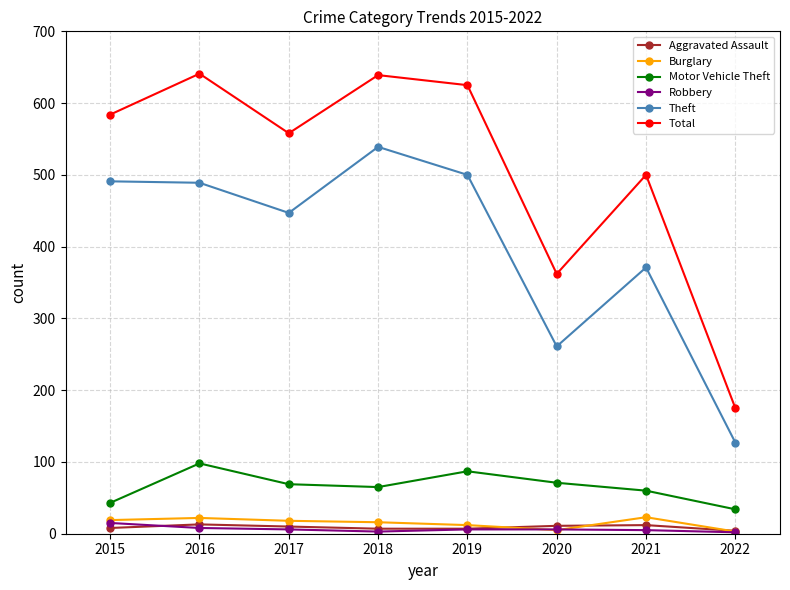

What is the difference between the maximum and minimum values in the Total series?

466